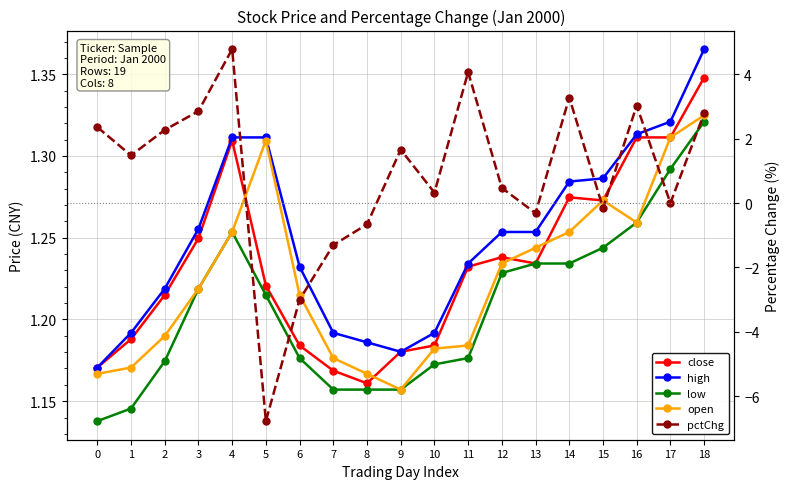

Which series has the largest range (max minus min)?

pctChg